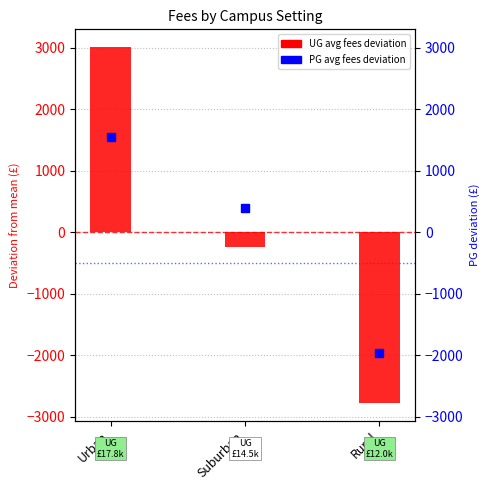

Which series has the widest spread of Y values?

UG avg fees deviation